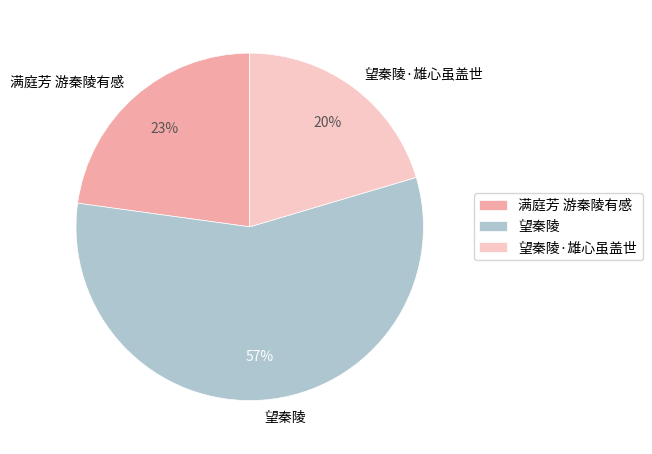

Between 望秦陵 and 满庭芳 游秦陵有感, which is larger?

望秦陵